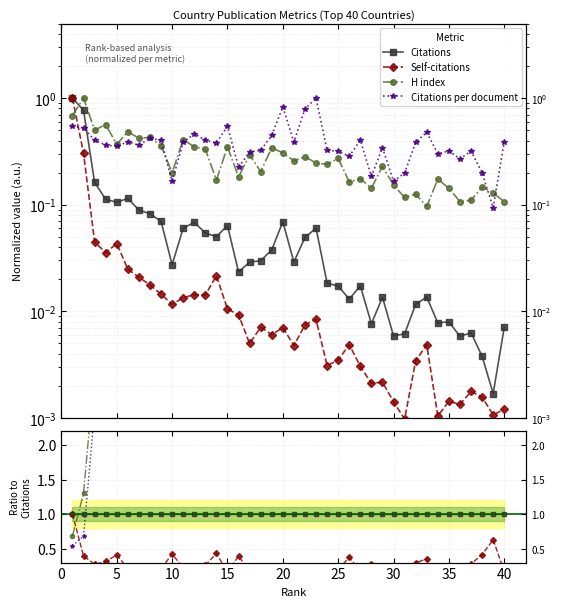

Does the chart display data point markers on the line(s)?

Yes